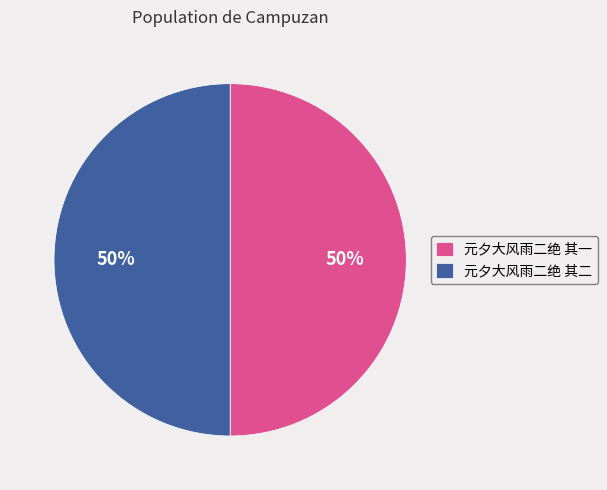

Is the sum of 元夕大风雨二绝 其一 and 元夕大风雨二绝 其二 greater than half?

Yes